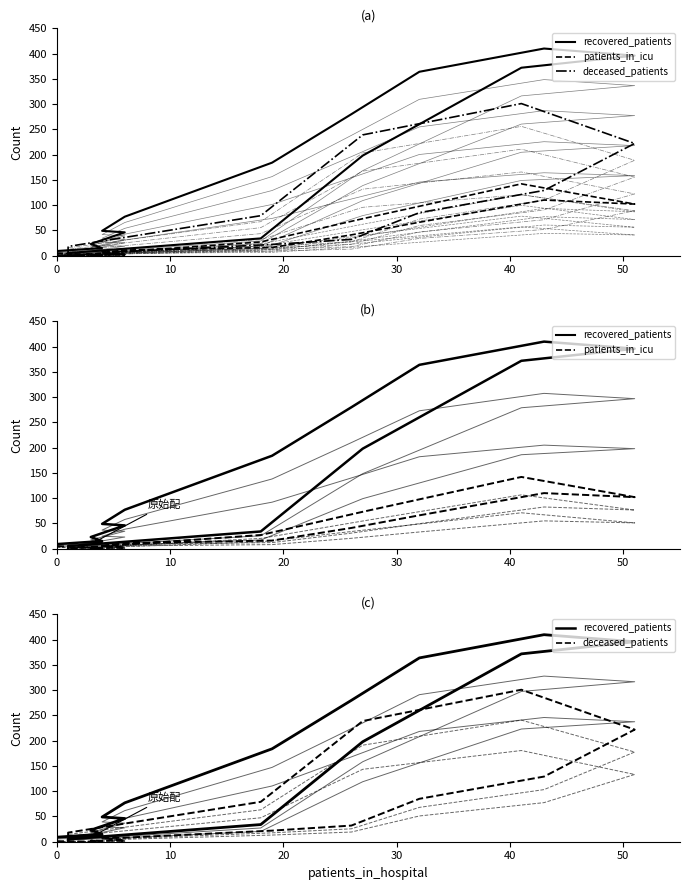

The value of recovered_patients at 10 is 15. True or false?

True